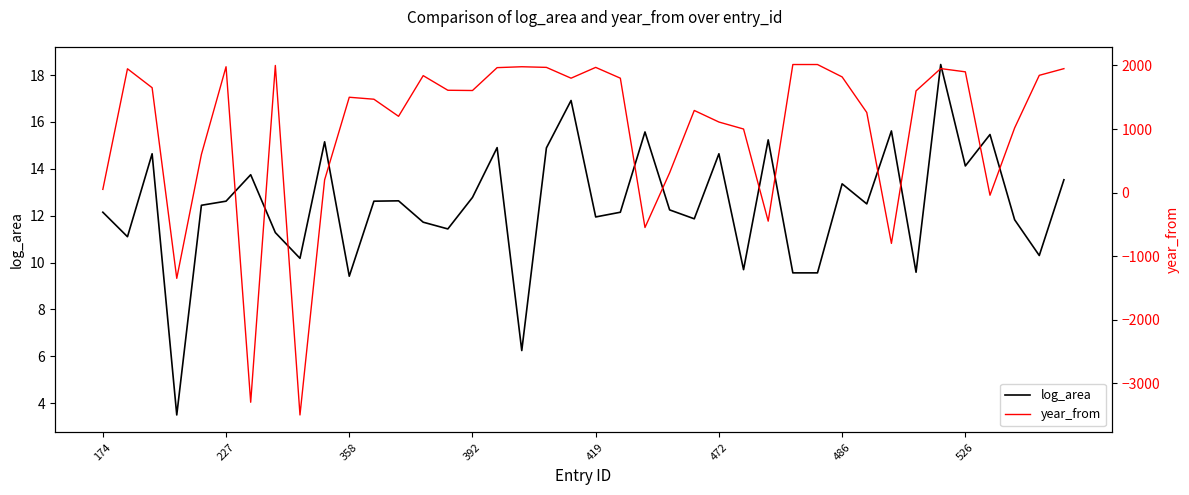

How many lines are shown in the chart?

2